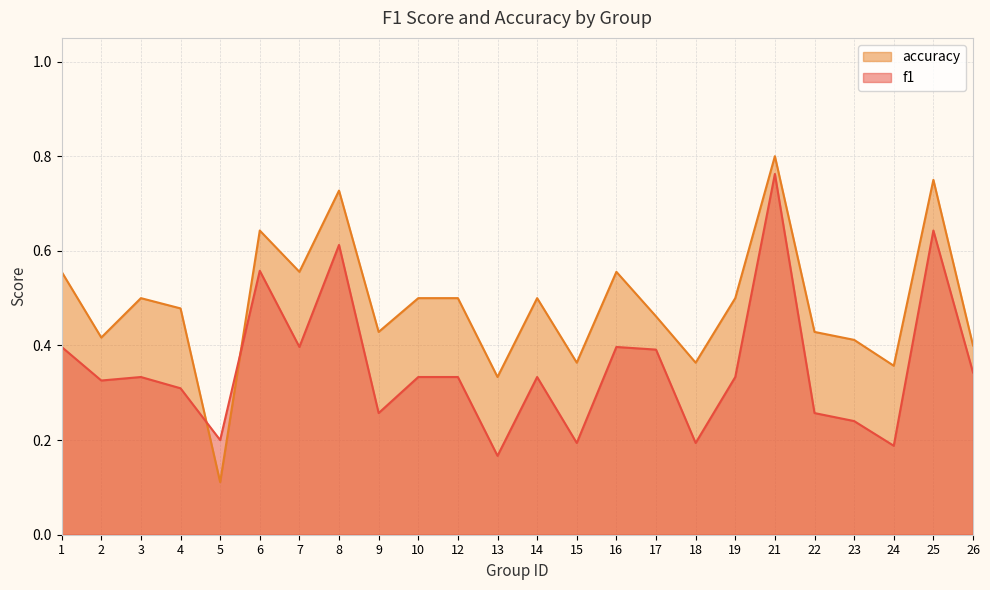

Between 10 and 13, which series saw the biggest shift?

accuracy